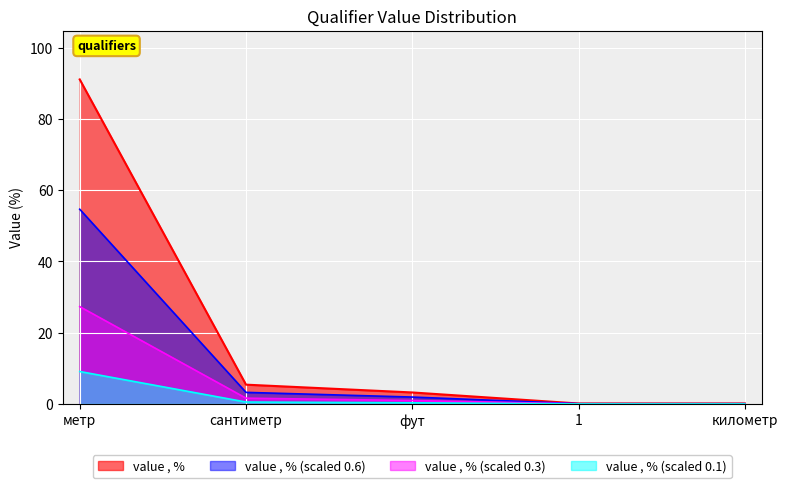

The chart shows a value of 28.7 at метр. True or false?

False